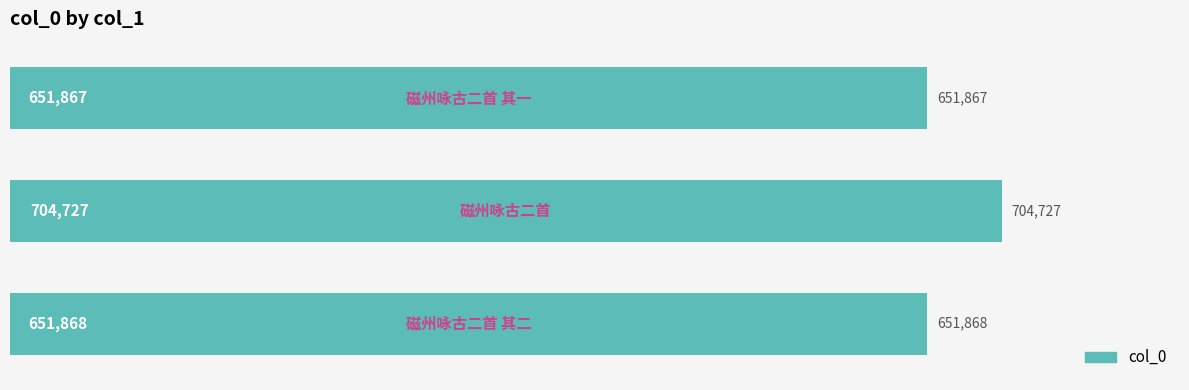

What is the difference between the maximum and second lowest values?

52859